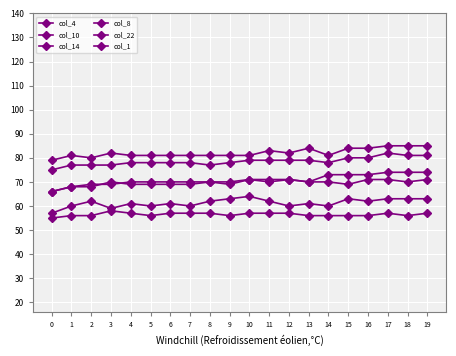

Which series changed the most between 2 and 8?

col_10